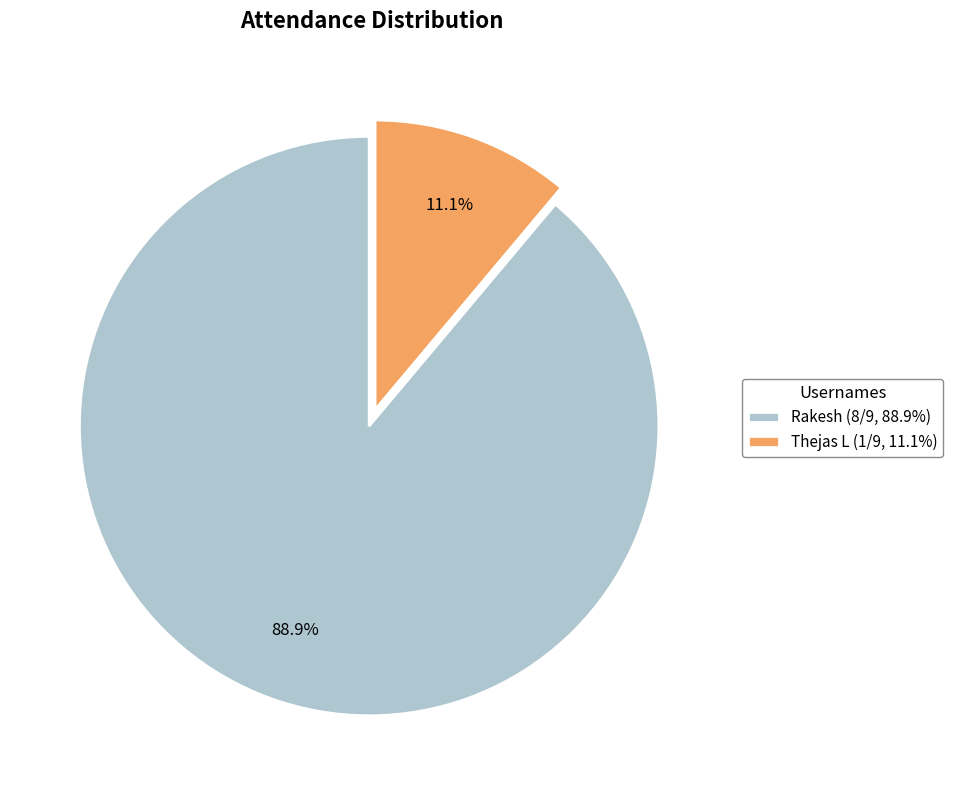

True or false: Thejas L accounts for 1% of the total.

False